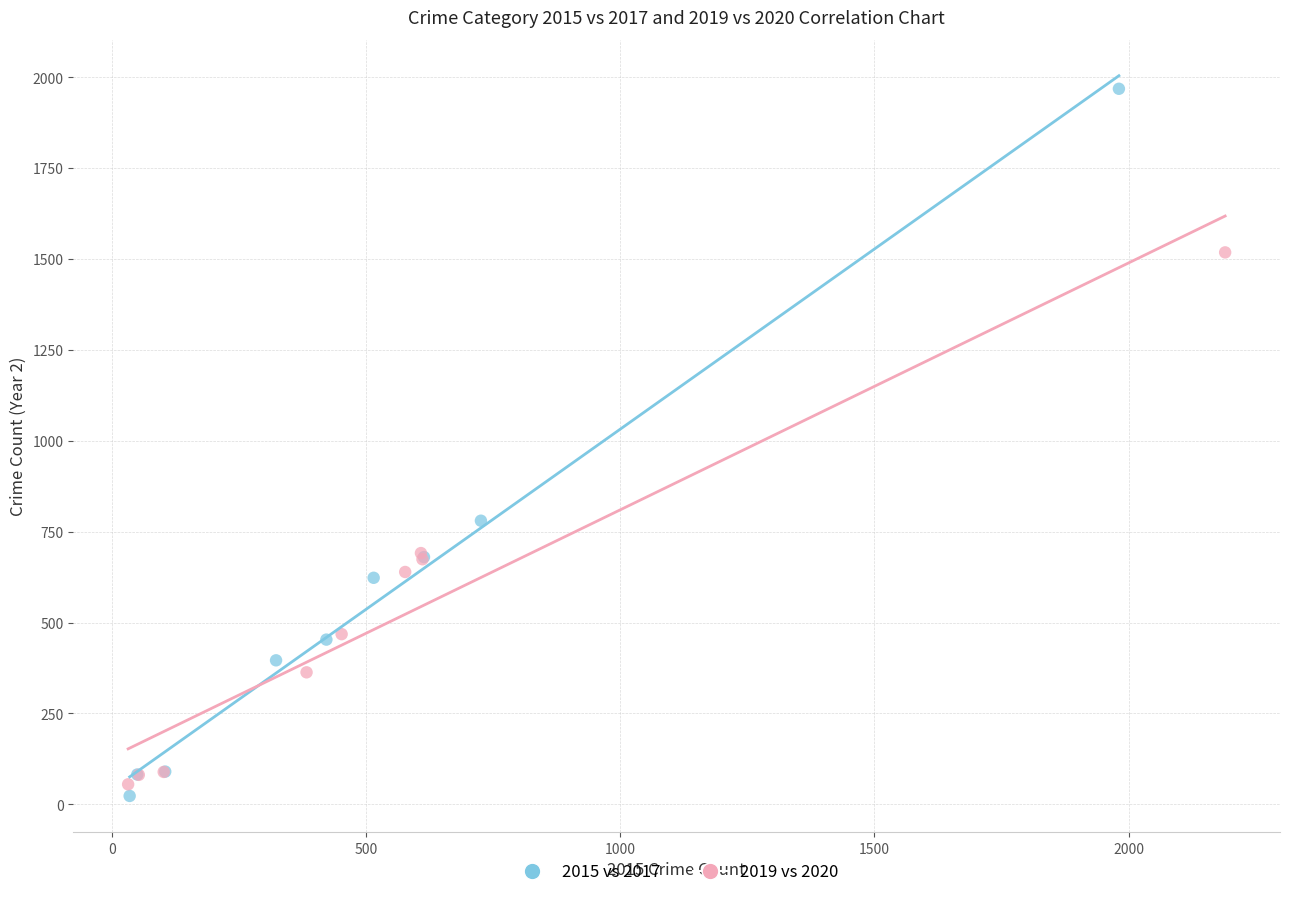

Which series contains the lowest Y value?

2015 vs 2017